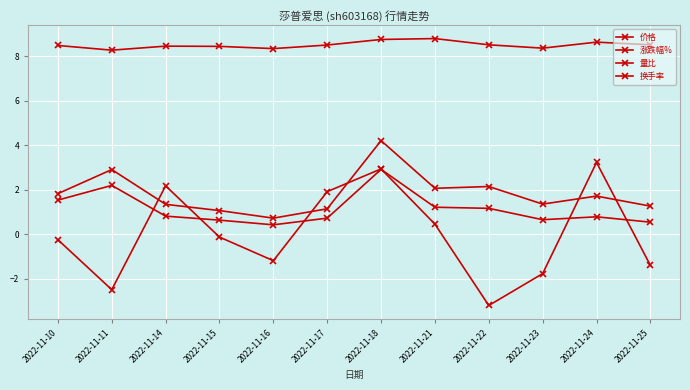

Is this an area chart (filled region under the line)?

No